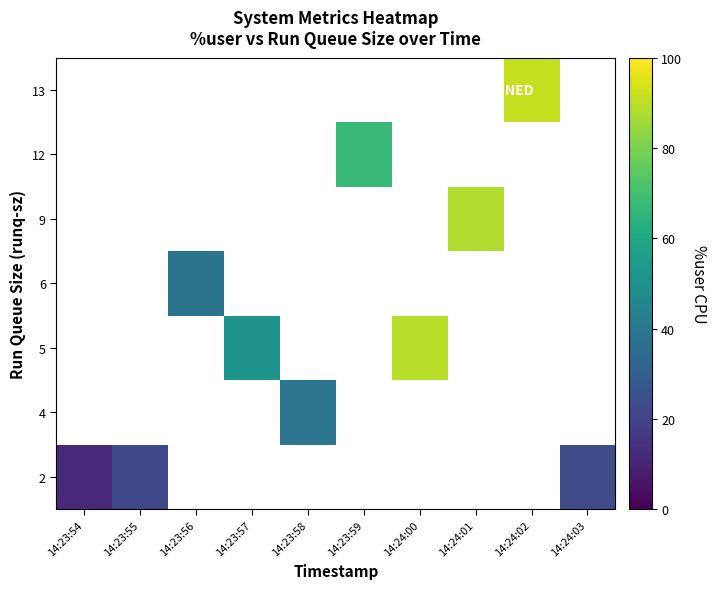

Which label corresponds to the smallest value in the chart?

14:23:54